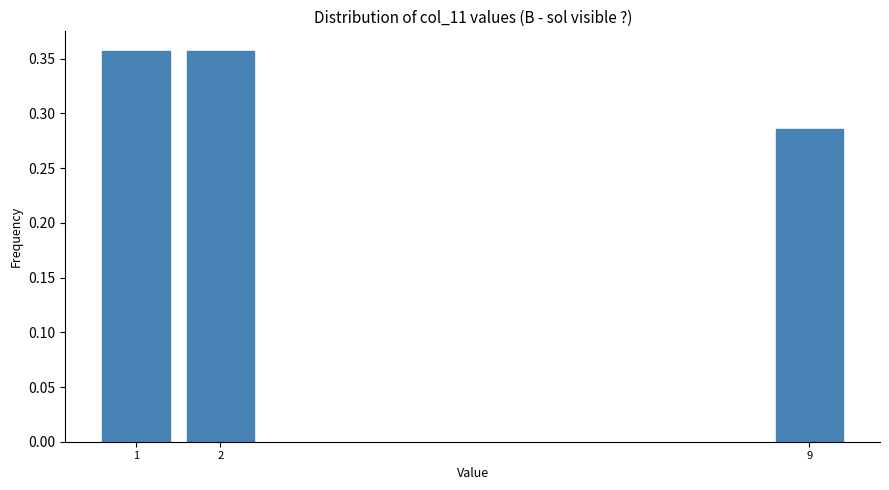

The chart shows a value of 0.2 at 1. True or false?

False